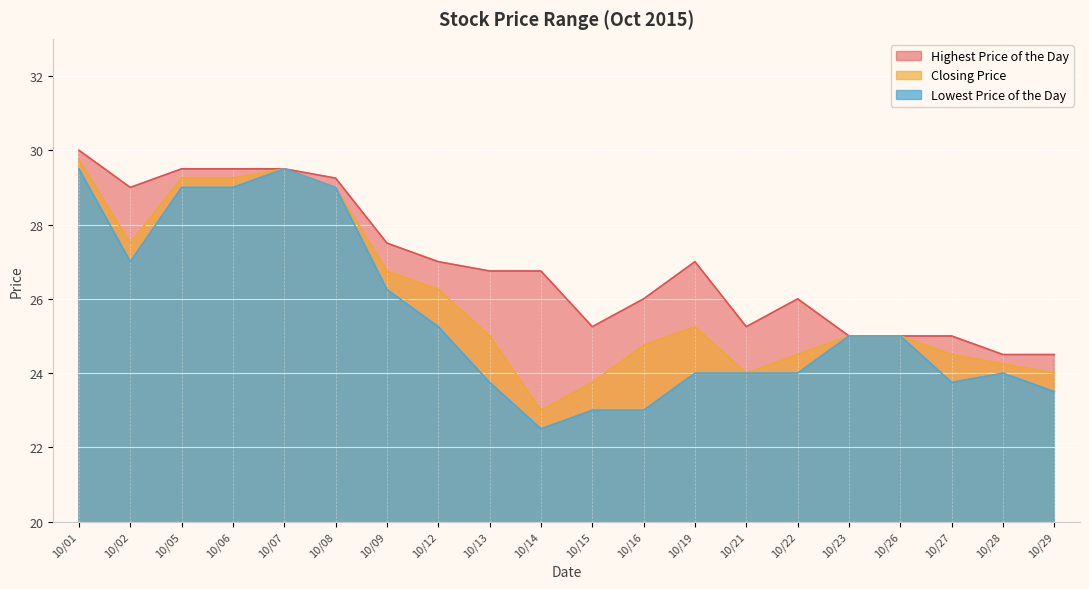

The Lowest Price of the Day series shows 24.0 at 10/28. True or false?

True